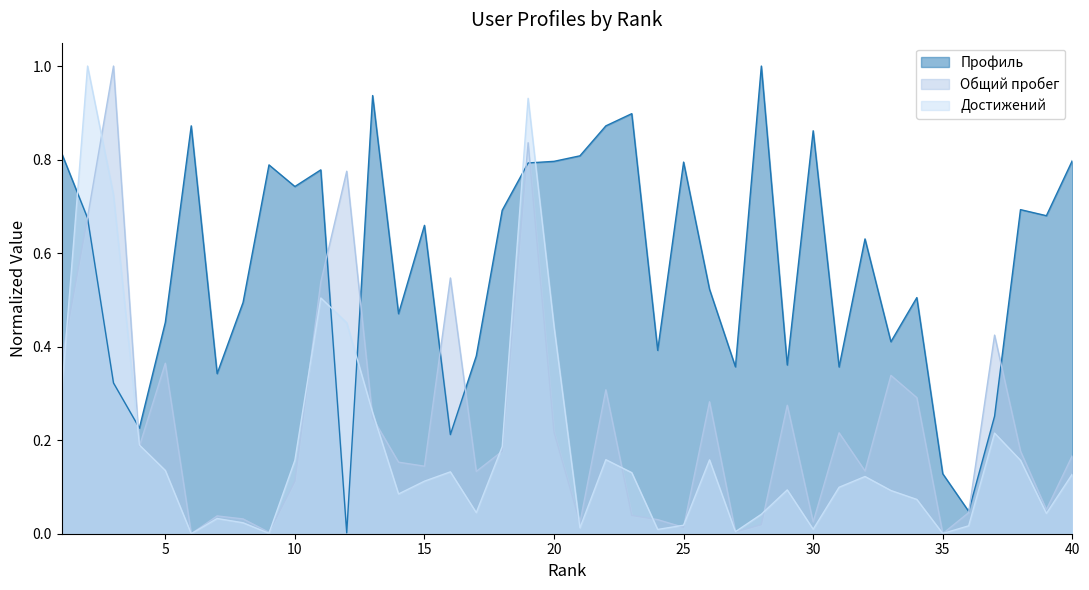

True or false: Профиль and Общий пробег cross at least once.

True